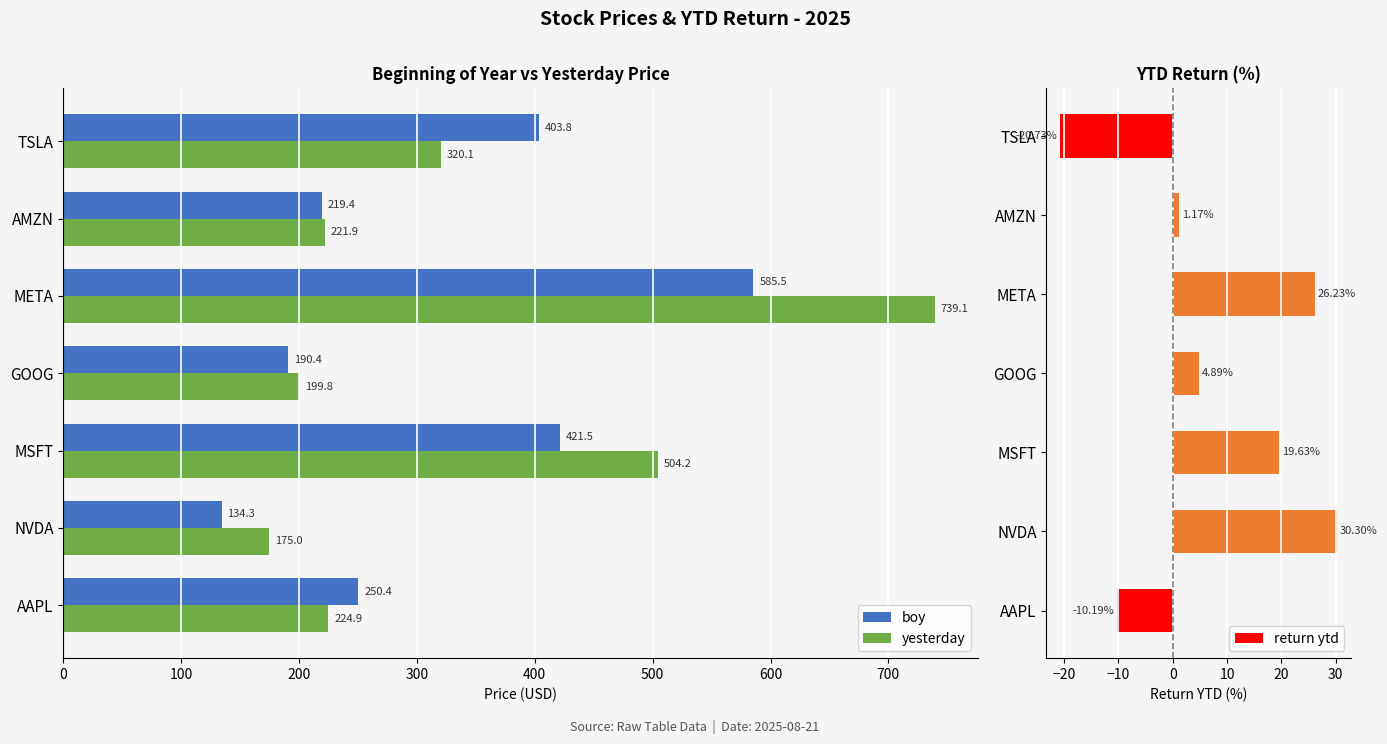

At how many categories does at least one series exceed 266?

3